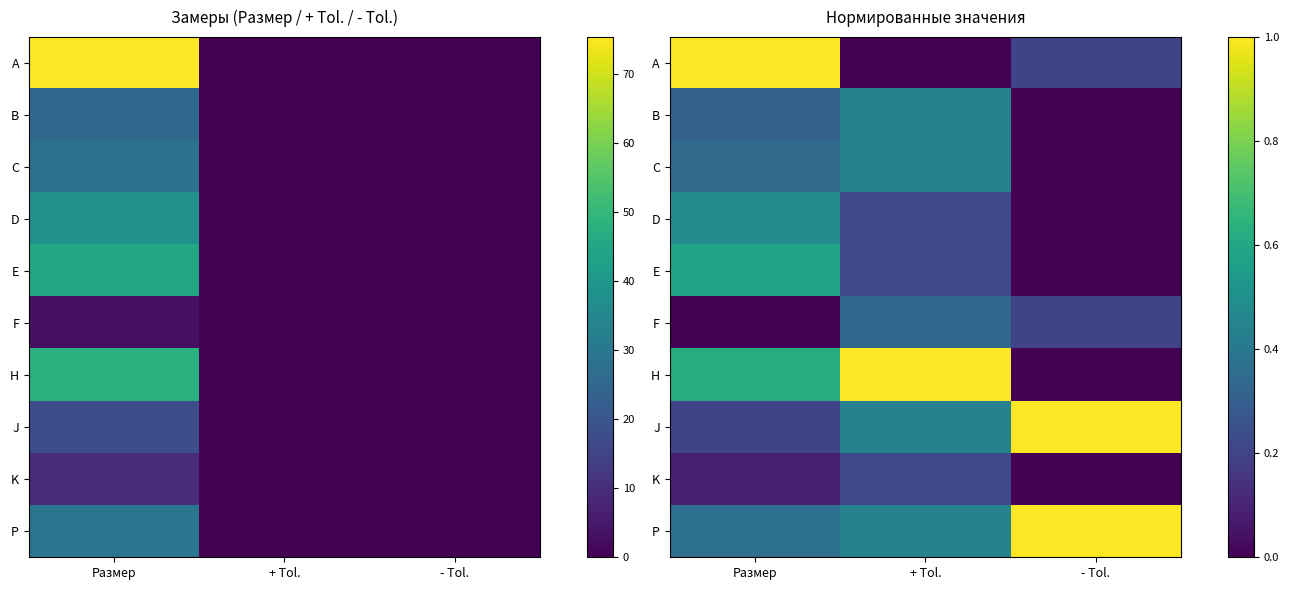

Which has a higher value, Размер or - Tol.?

Размер